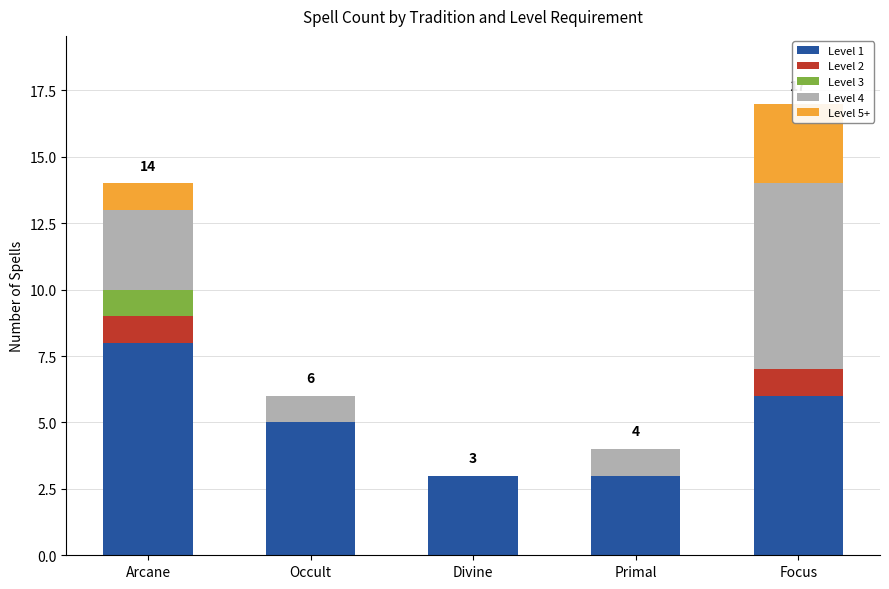

What is the difference between the highest and lowest values at Occult?

5